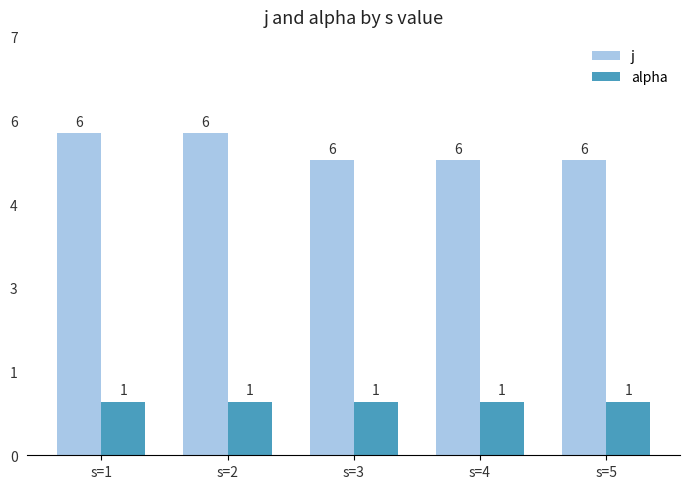

What is the value of the alpha bar at the 1st from the left?

1.0